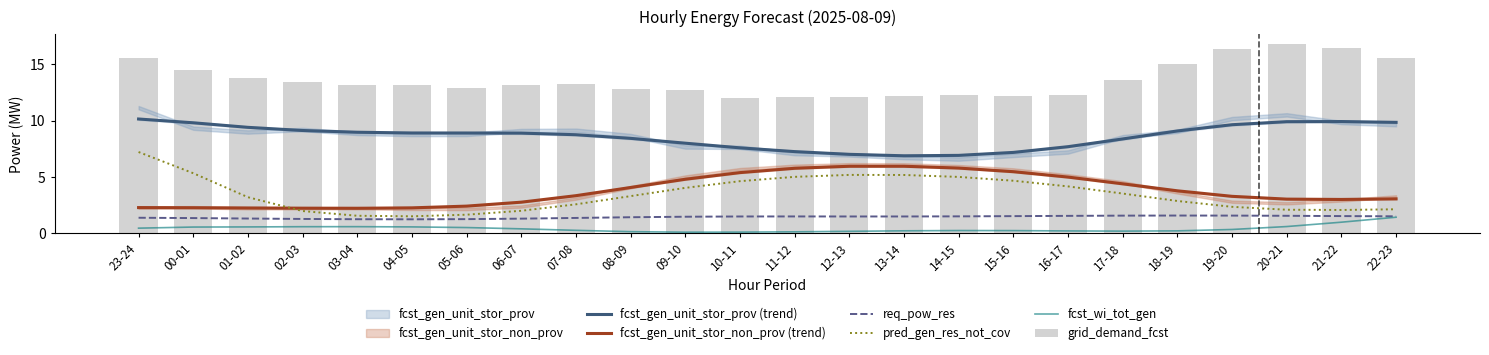

How many categories are shown in the chart?

24